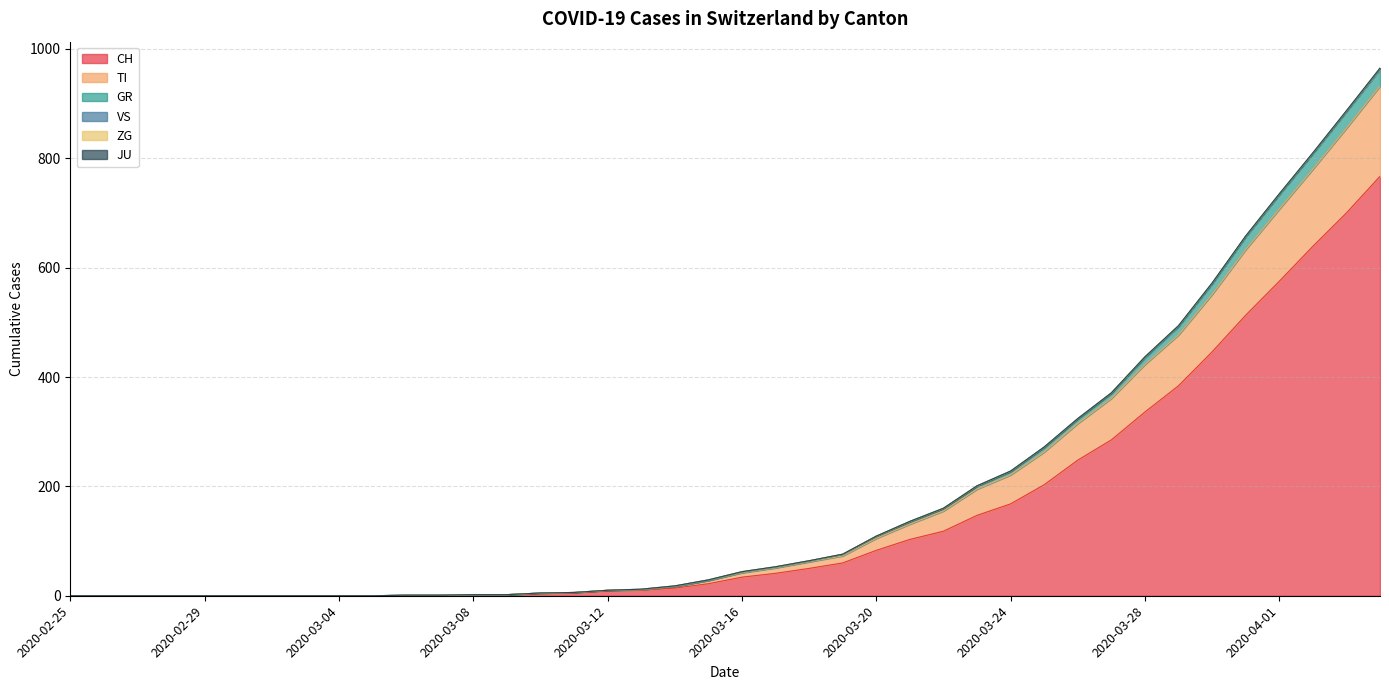

What is the label of the 30th point from the right?

2020-03-06